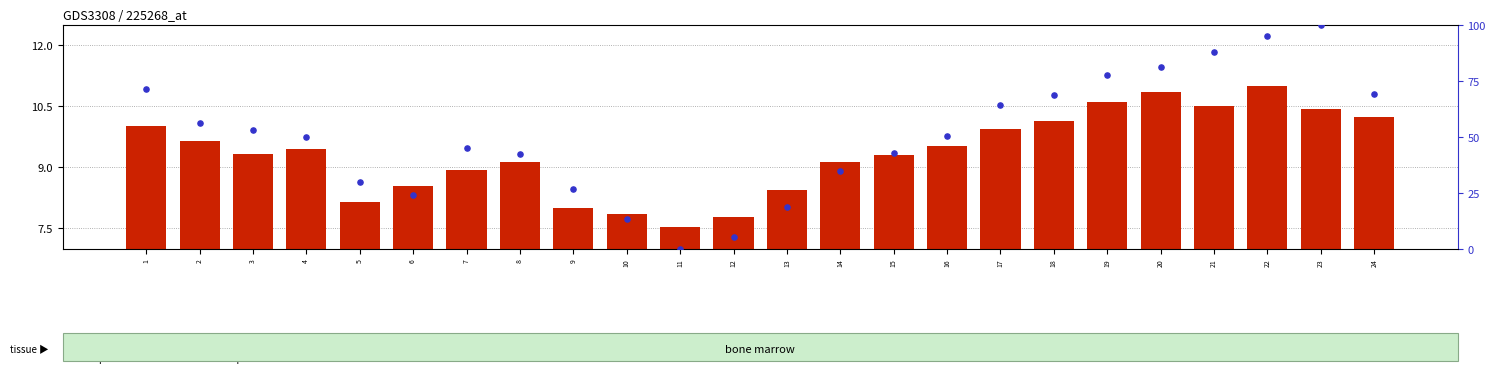

At which category is the sum across all series the highest?

23